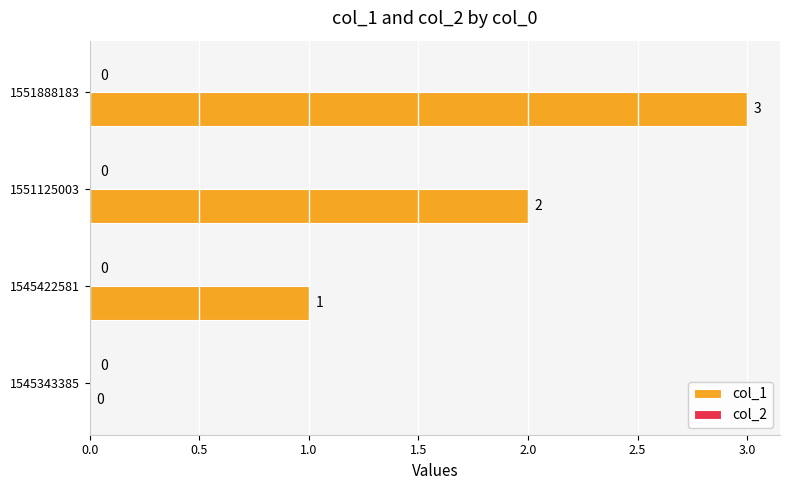

Which label corresponds to the largest value in the chart?

1551888183